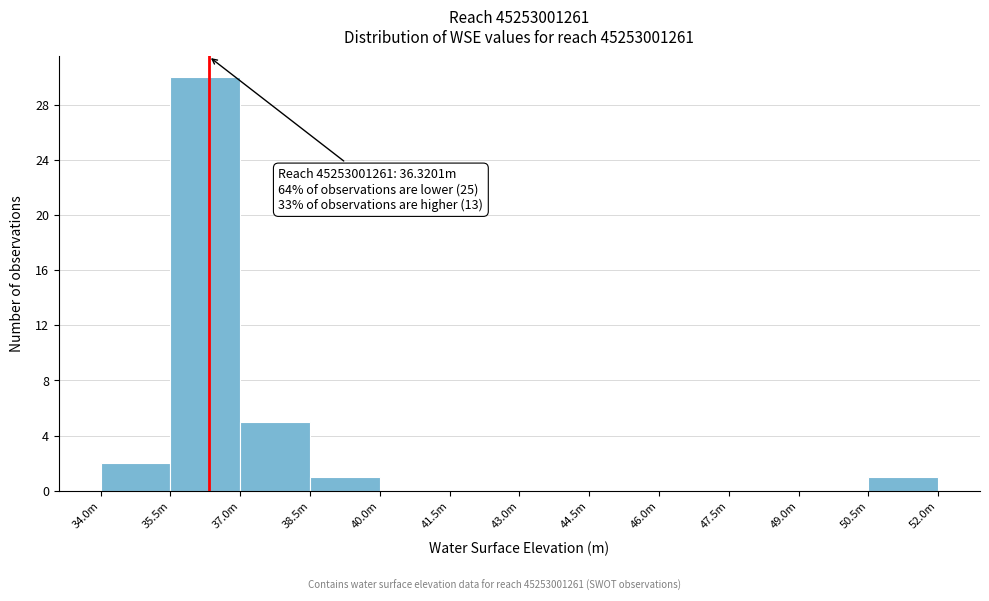

Reading left to right, transcribe all the data shown in this chart.

34.0m=2	35.5m=30	37.0m=5	38.5m=1	40.0m=0	41.5m=0	43.0m=0	44.5m=0	46.0m=0	47.5m=0	49.0m=0	50.5m=1